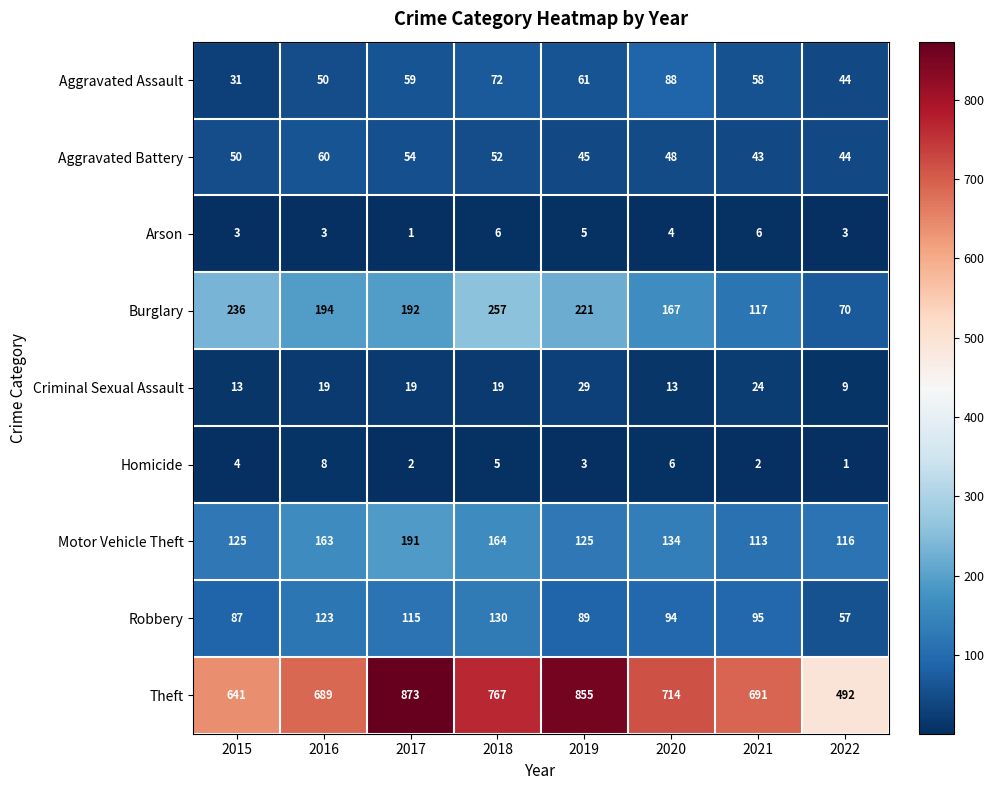

The Homicide series shows 2 at 2020. True or false?

False